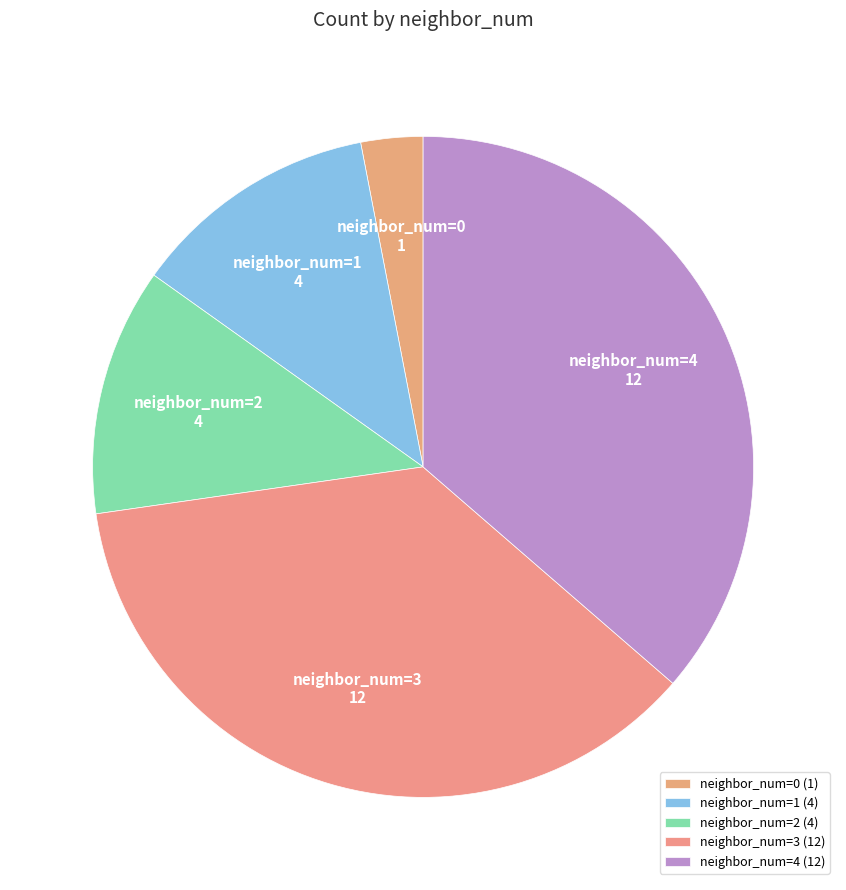

Does any single category account for the majority?

No